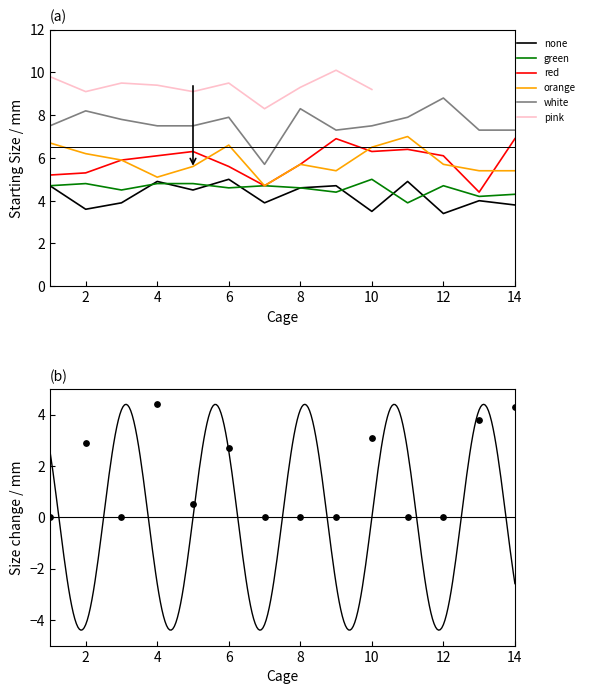

Which series has the largest total across all categories?

white